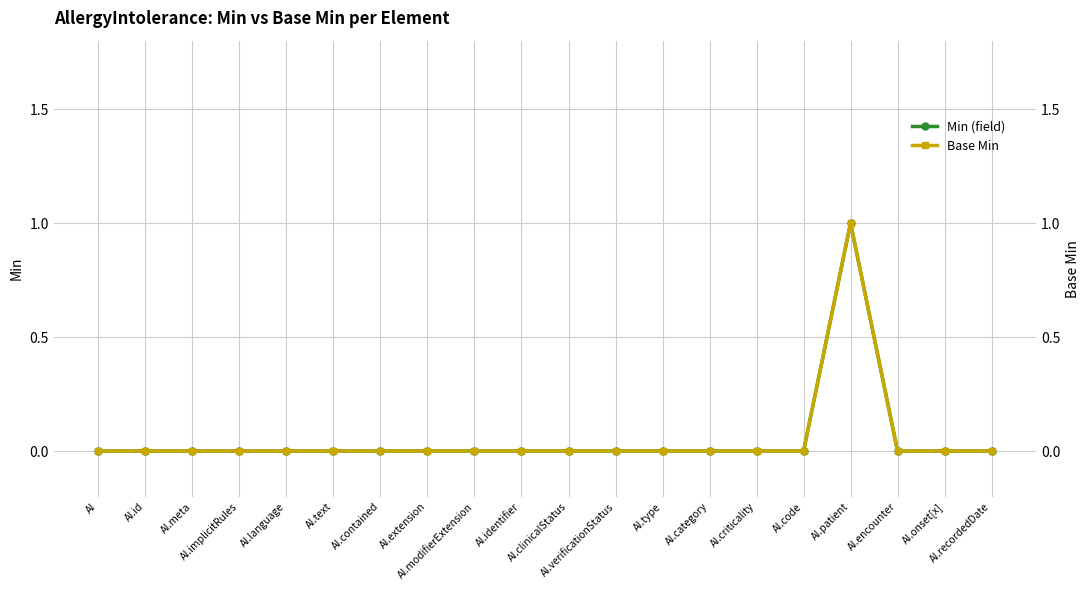

At AI.encounter, list the series in order from smallest to largest.

Min (field), Base Min